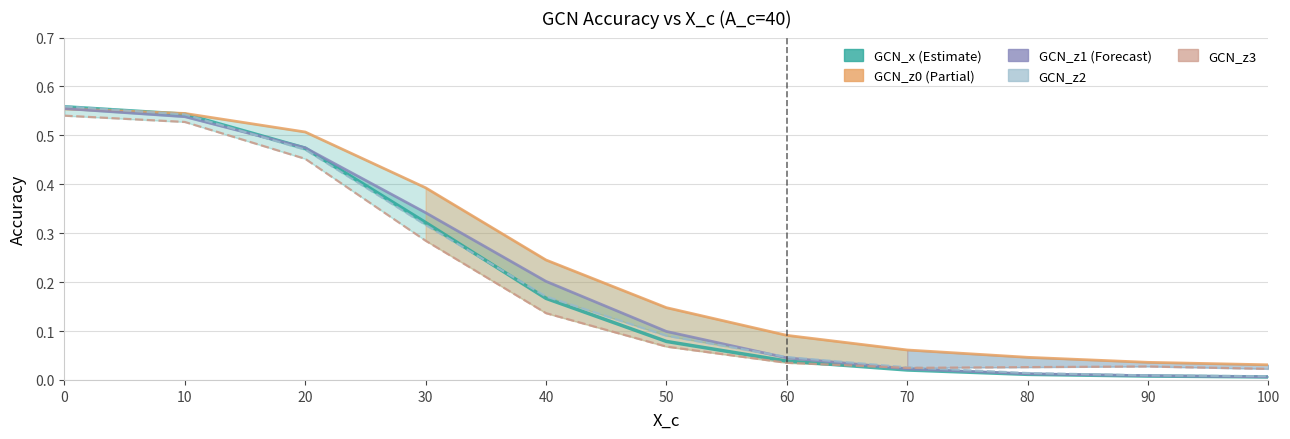

How many intersections are there between GCN_z1 and GCN_z2?

2